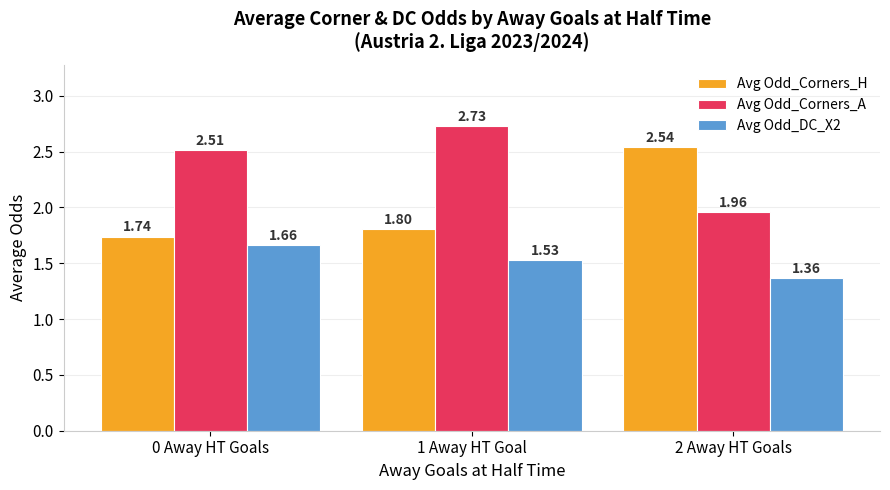

List the series in order of their peak value, highest first.

Avg Odd_Corners_A, Avg Odd_Corners_H, Avg Odd_DC_X2